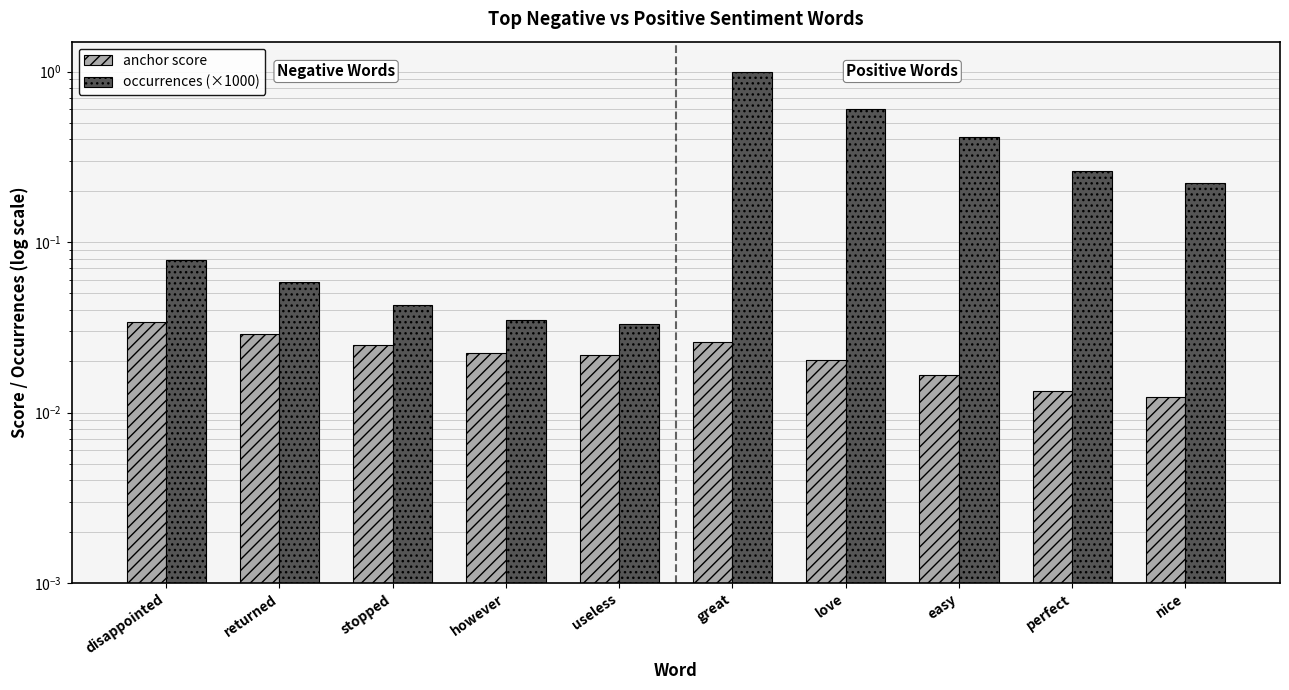

Where is occurrences (×1000) nearest to the value 0?

useless